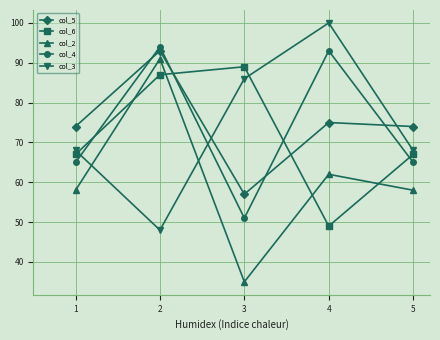

What is the highest value of the col_4 series?

94